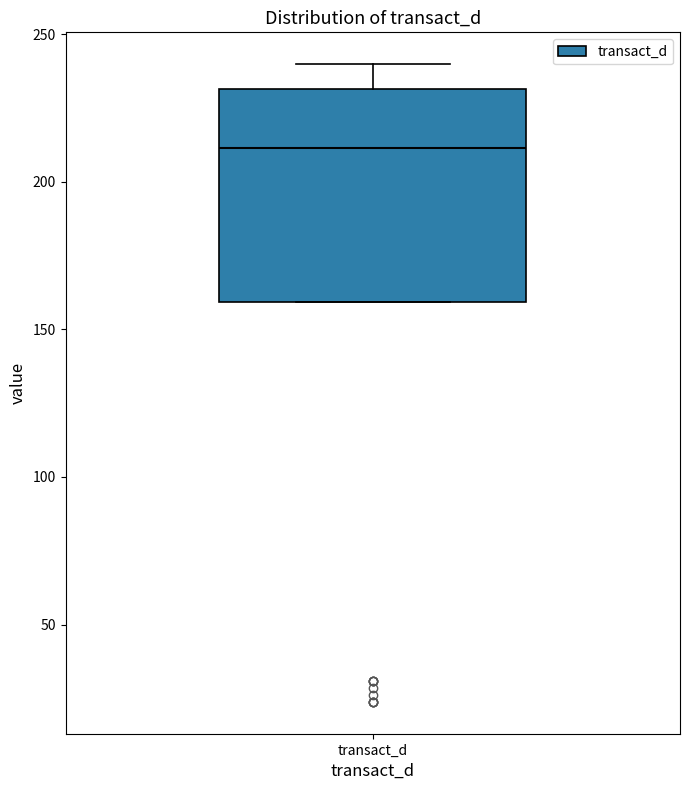

Where does the upper whisker of the box for transact_d end on the y-axis? The values are not printed on the chart, so give them approximately, as read against the axis.

240